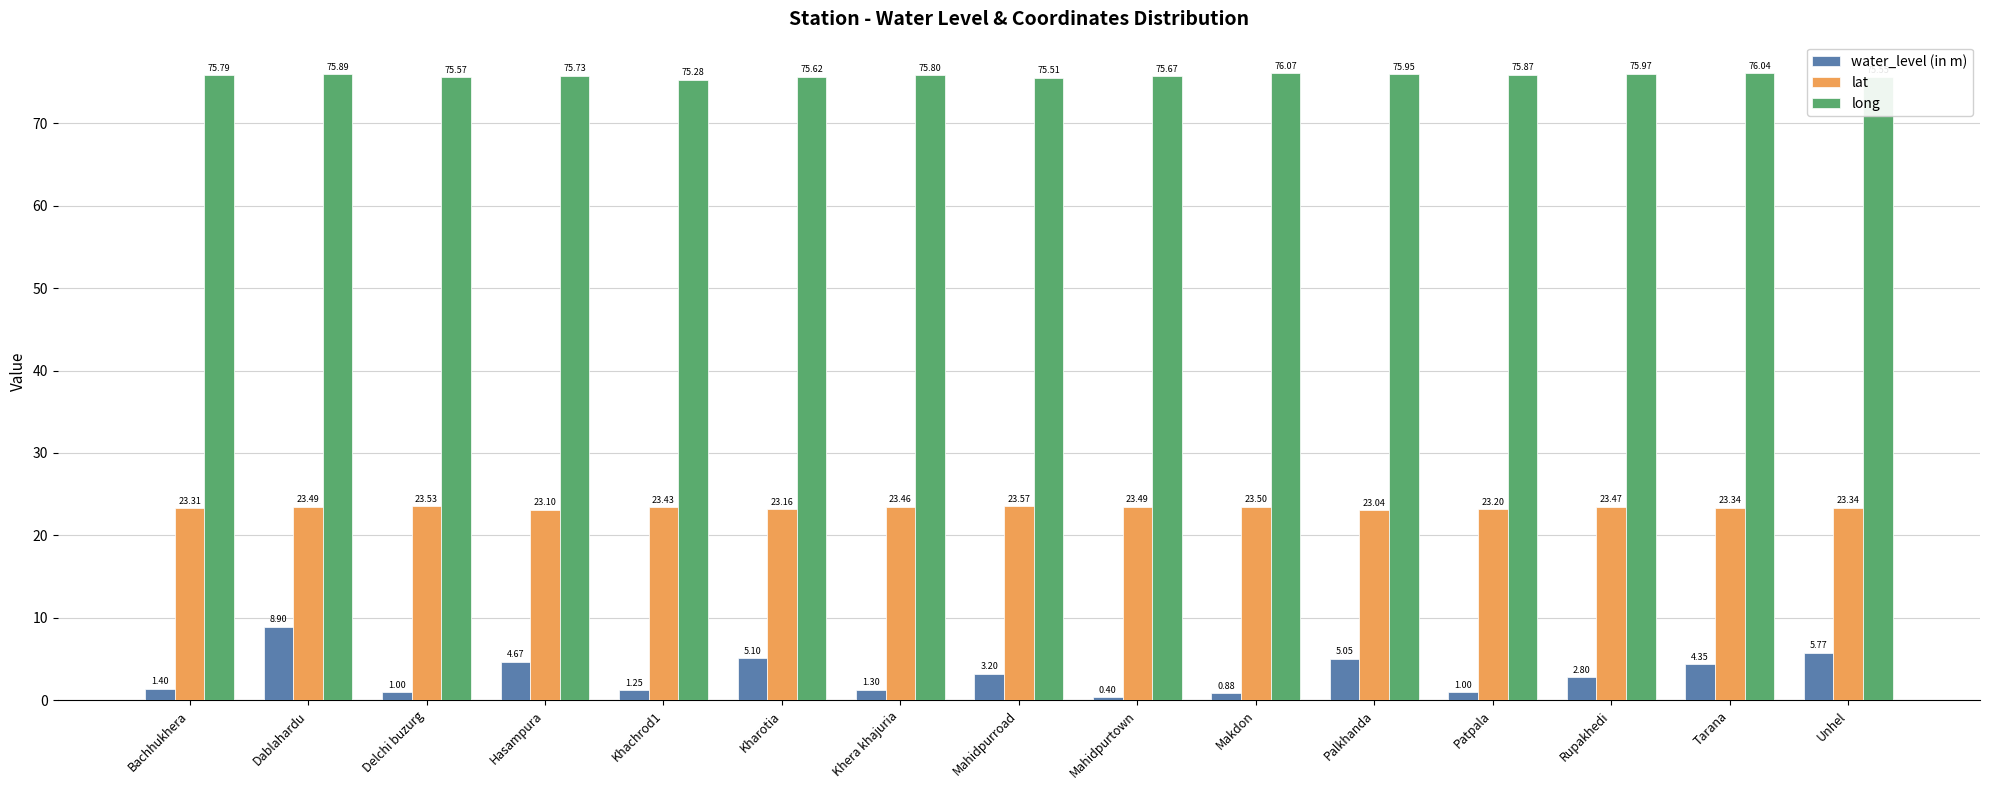

What is the sum of the water_level (in m) values at Makdon and Mahidpurroad?

4.1